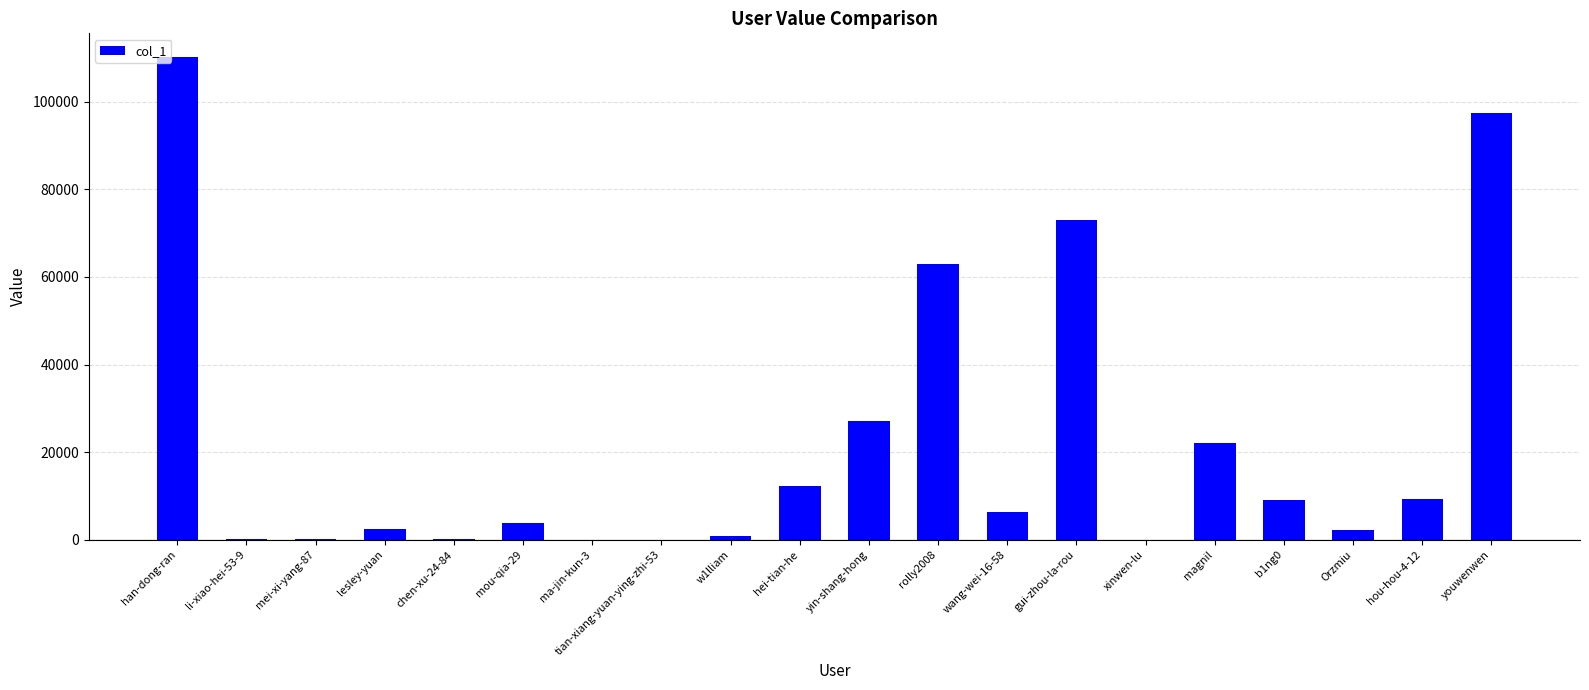

Which has a higher value, magnil or mou-qia-29?

magnil